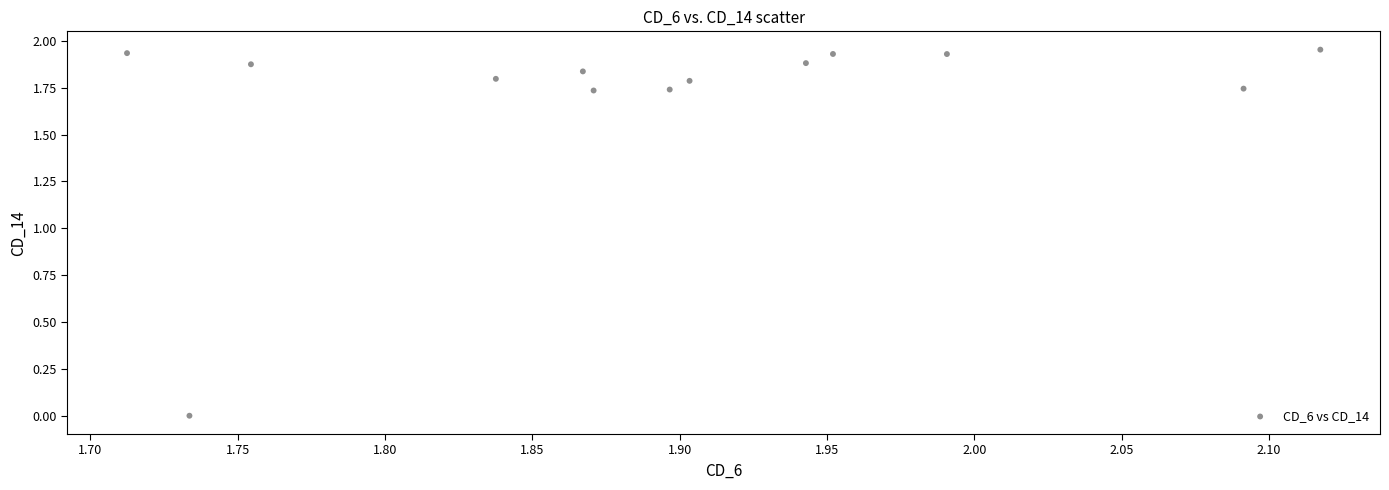

What is the range of X values (max minus min)?

0.4